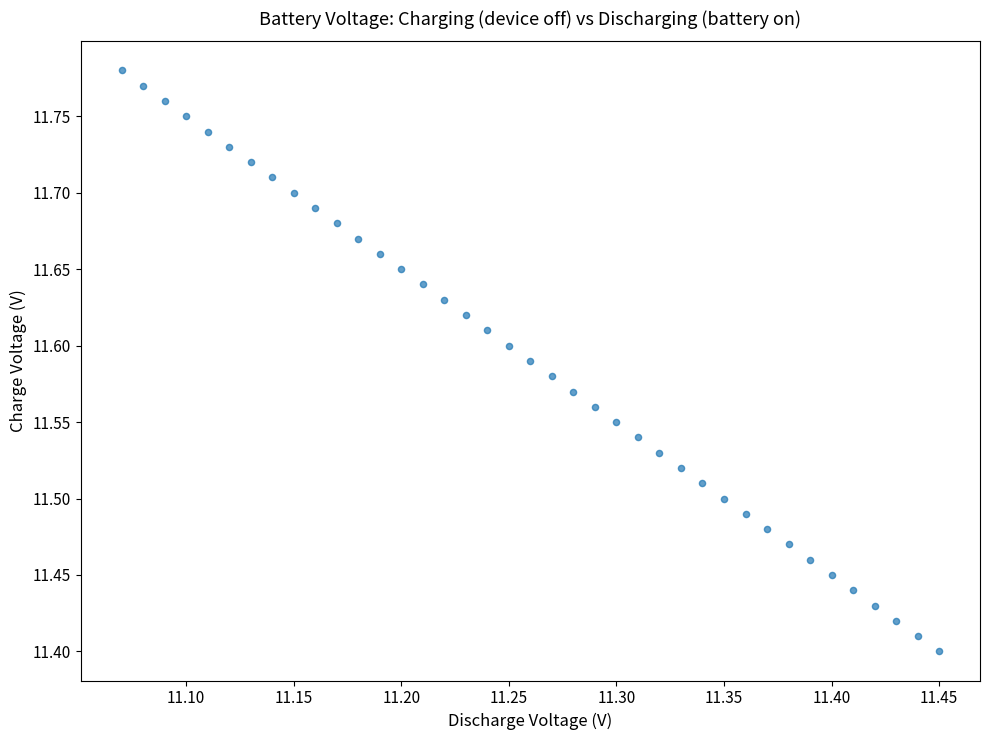

What is the range of X values (max minus min)?

0.4